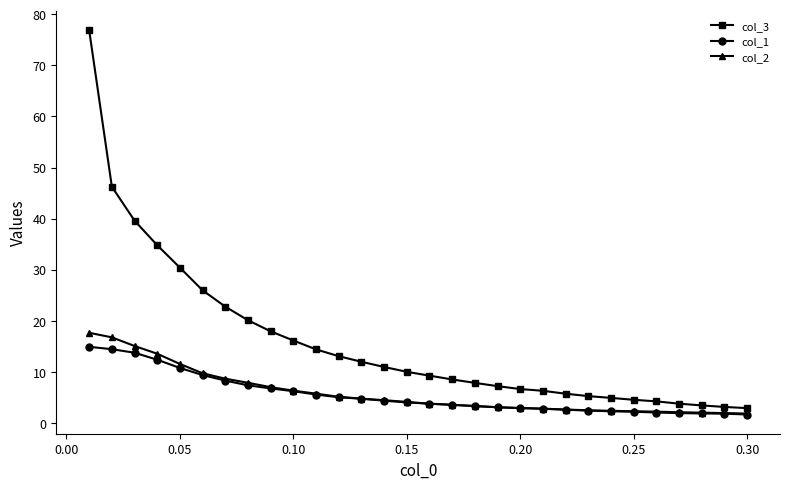

What is the value of the col_1 point at the 9th from the left?

6.8